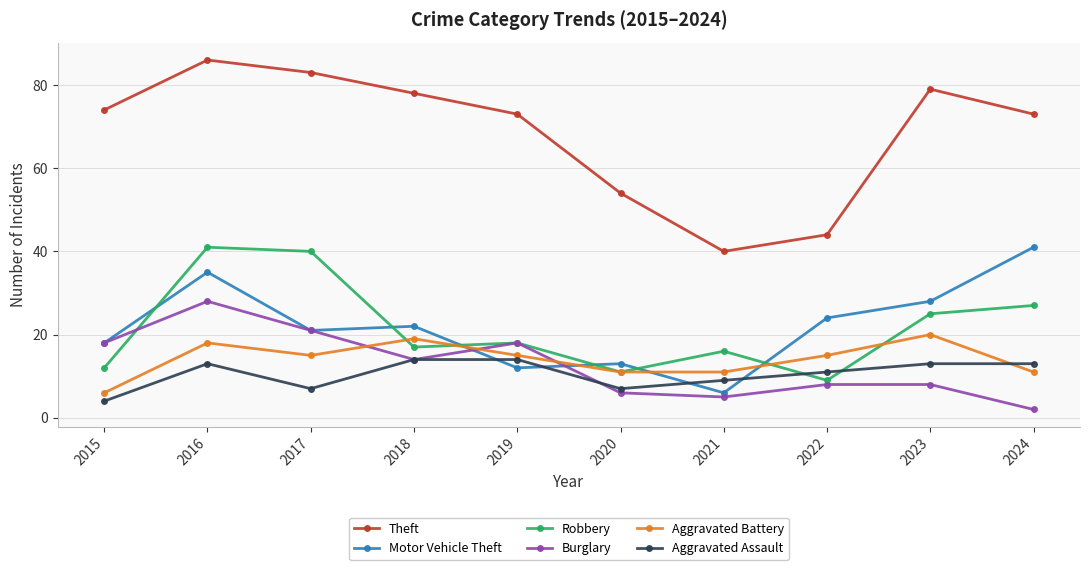

What is the sum of all Burglary values?

128